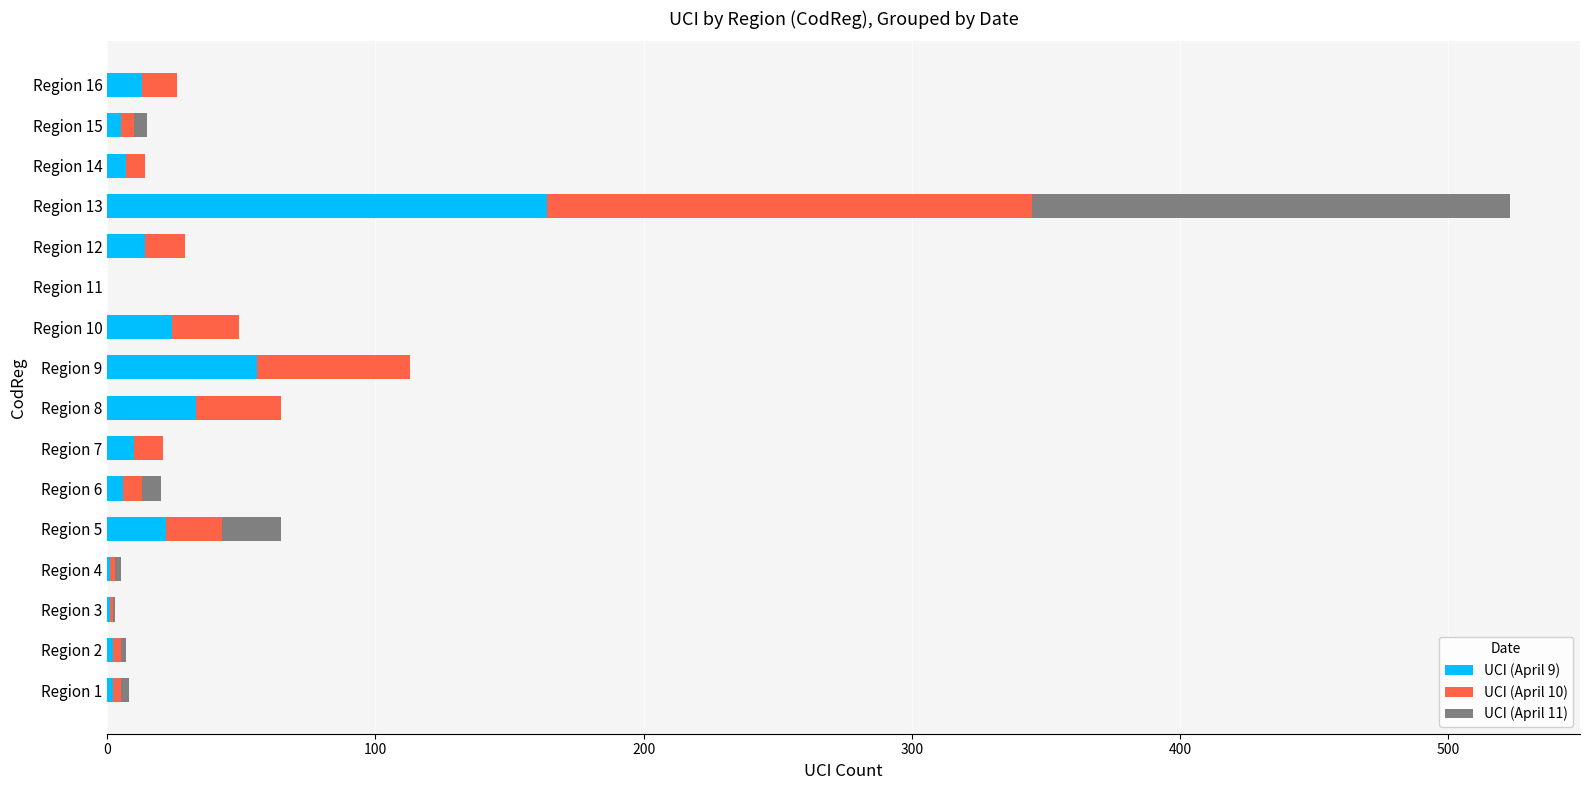

True or false: UCI (April 9) has a value of 0 at Region 11.

True